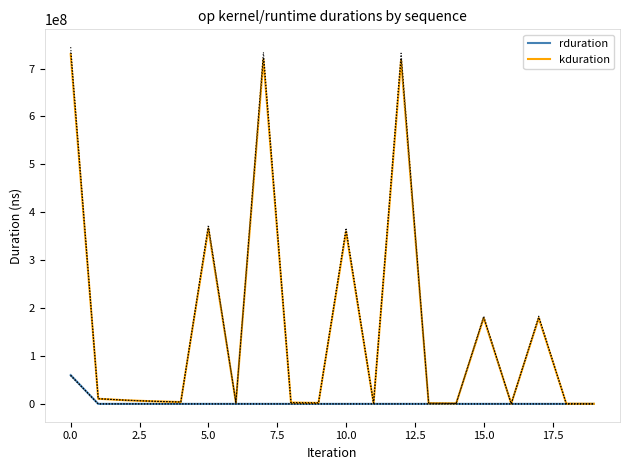

What is the maximum value for kduration?

730003028